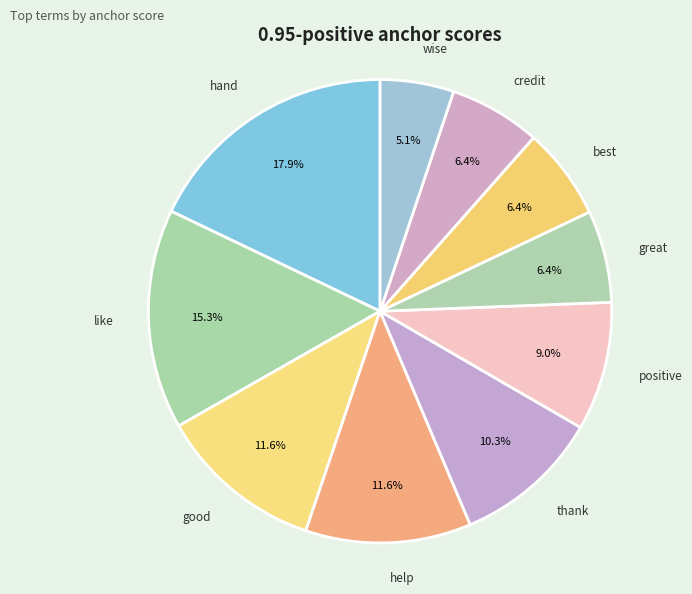

Which slice is the largest?

hand